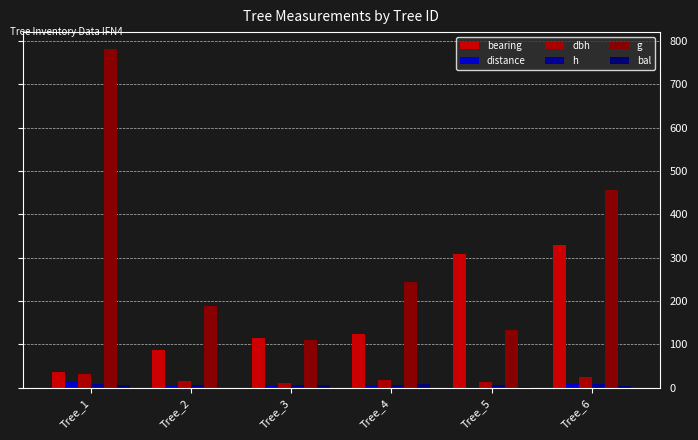

How many distinct data groups are displayed?

6